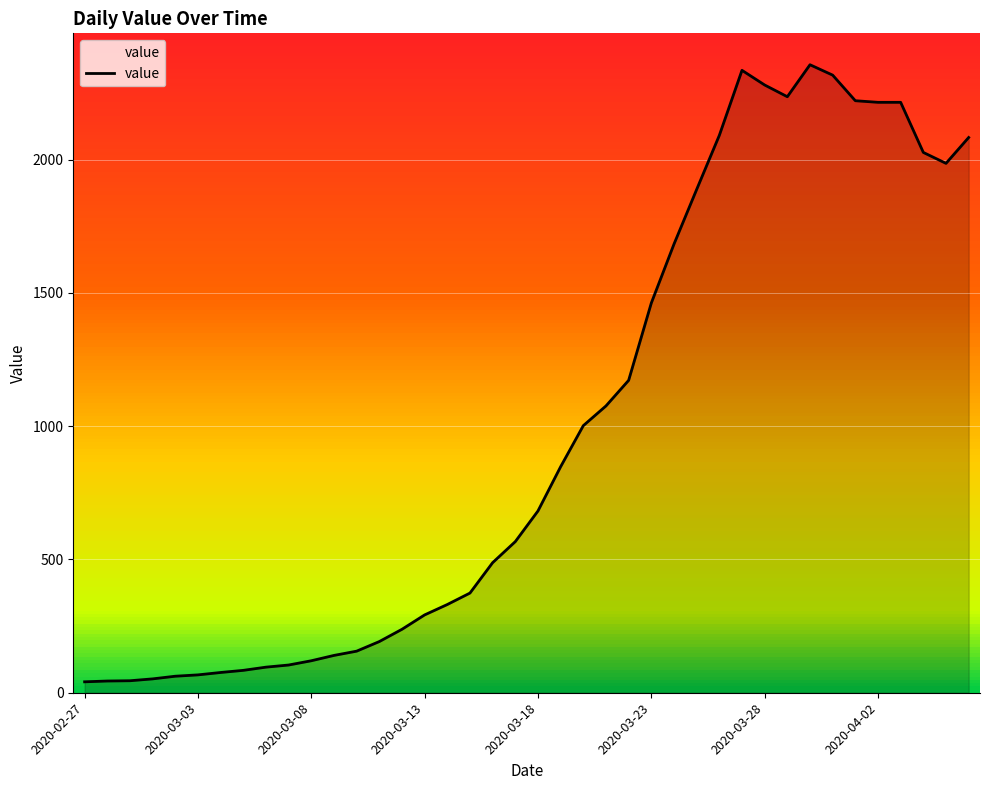

What is the difference between the maximum and minimum values?

2315